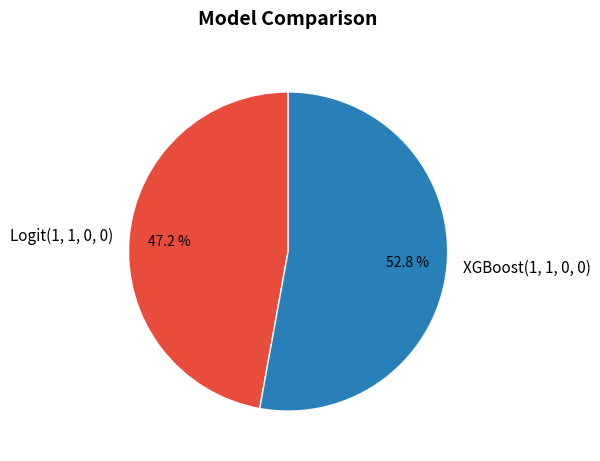

Between XGBoost(1, 1, 0, 0) and Logit(1, 1, 0, 0), which is larger?

XGBoost(1, 1, 0, 0)